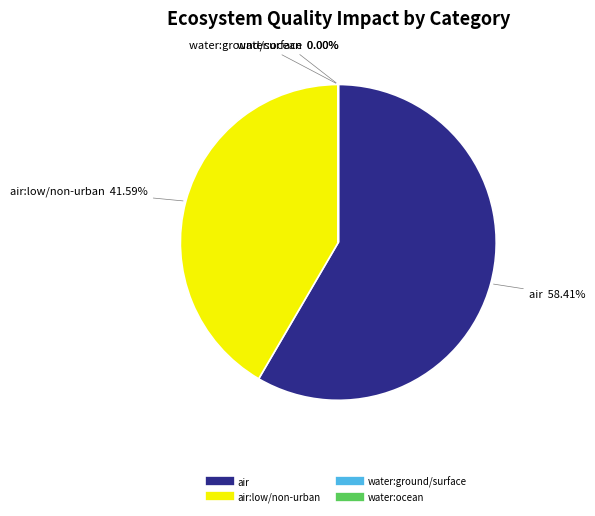

Is there a majority slice in this chart?

Yes